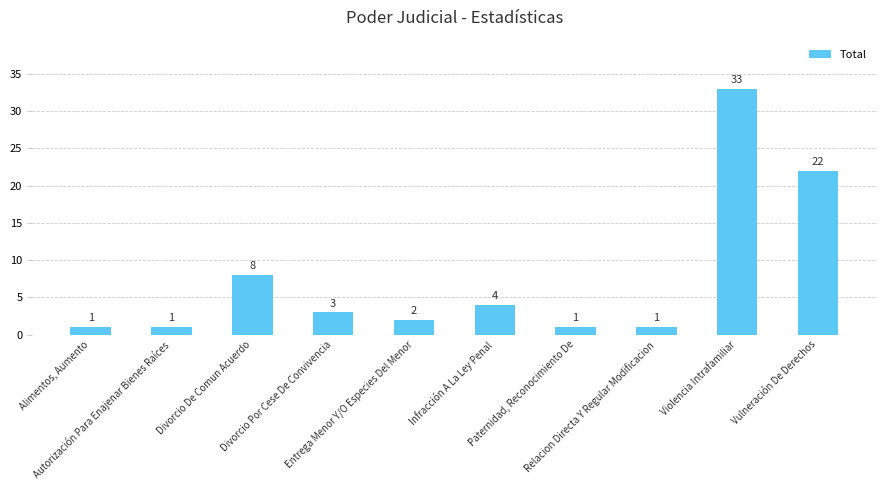

The value at Vulneración De Derechos is 32. True or false?

False